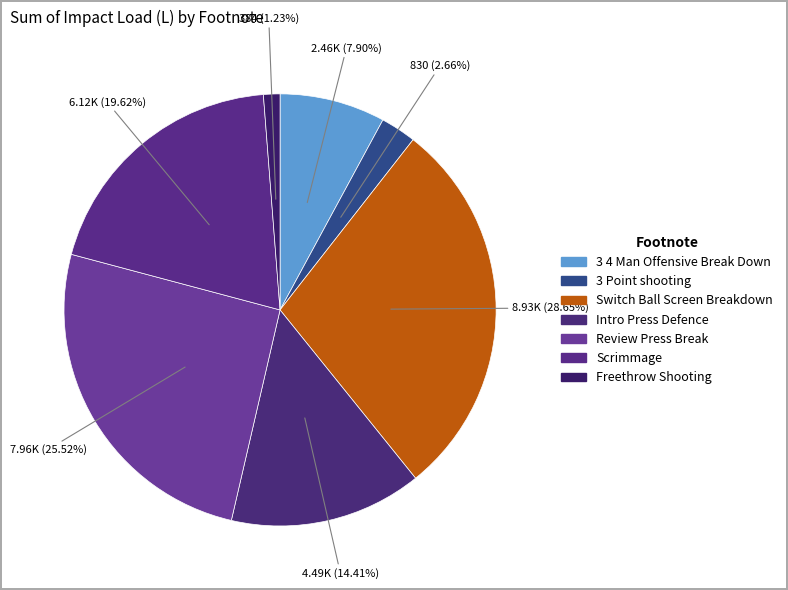

How many slices are in this pie chart?

7